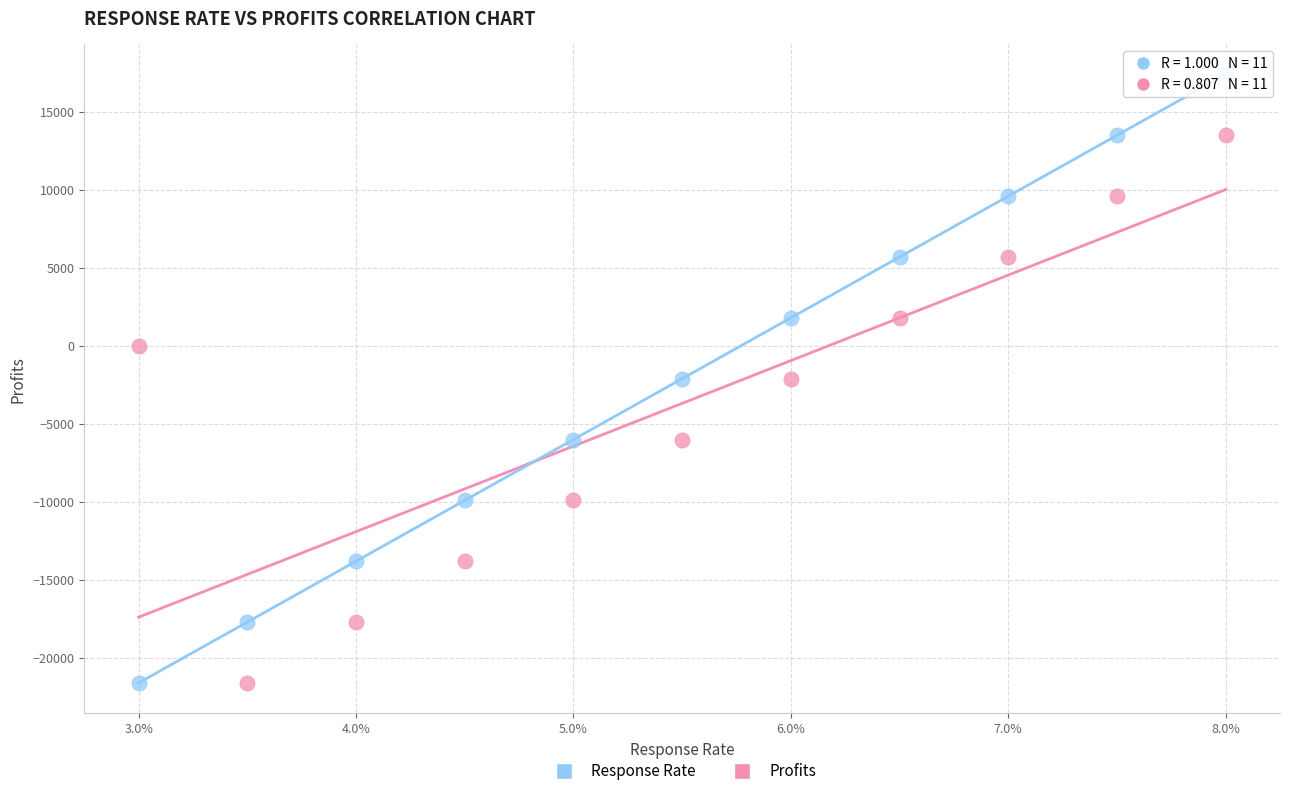

What are all the series names shown in the legend?

Response Rate, Profits